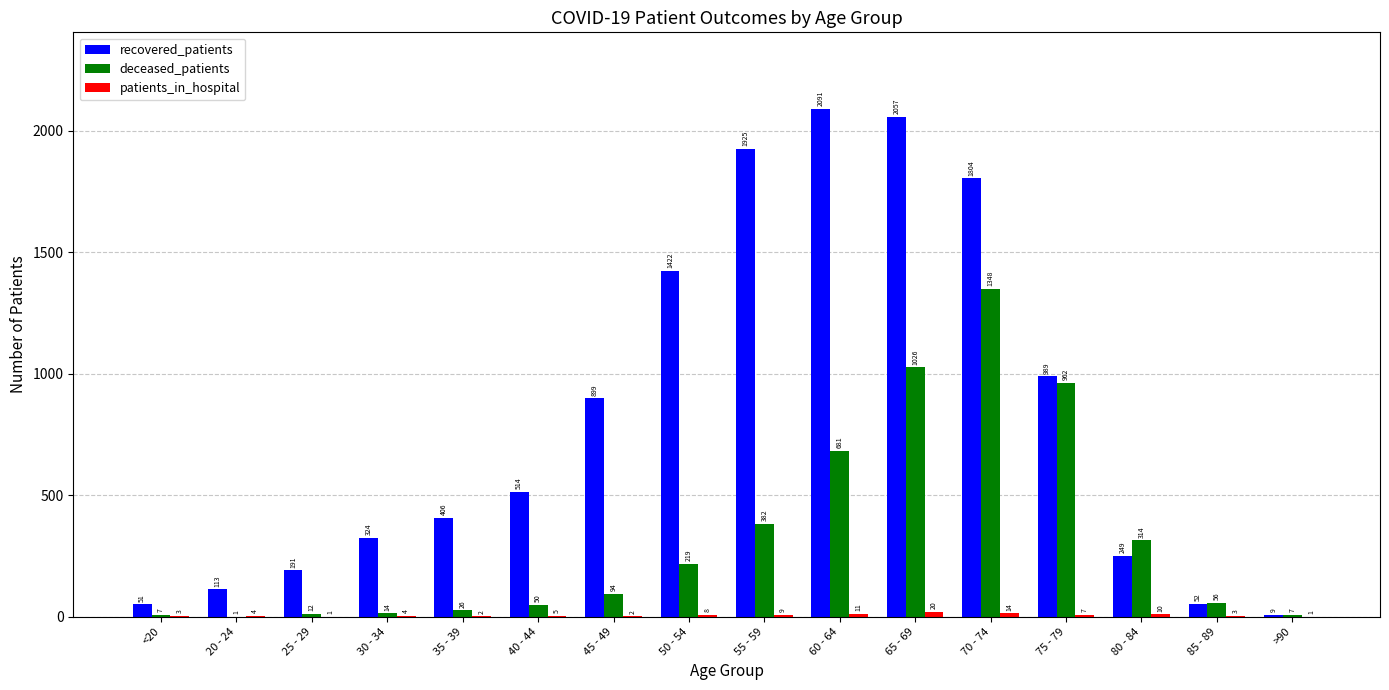

The value of recovered_patients at 55 - 59 is 1925. True or false?

True